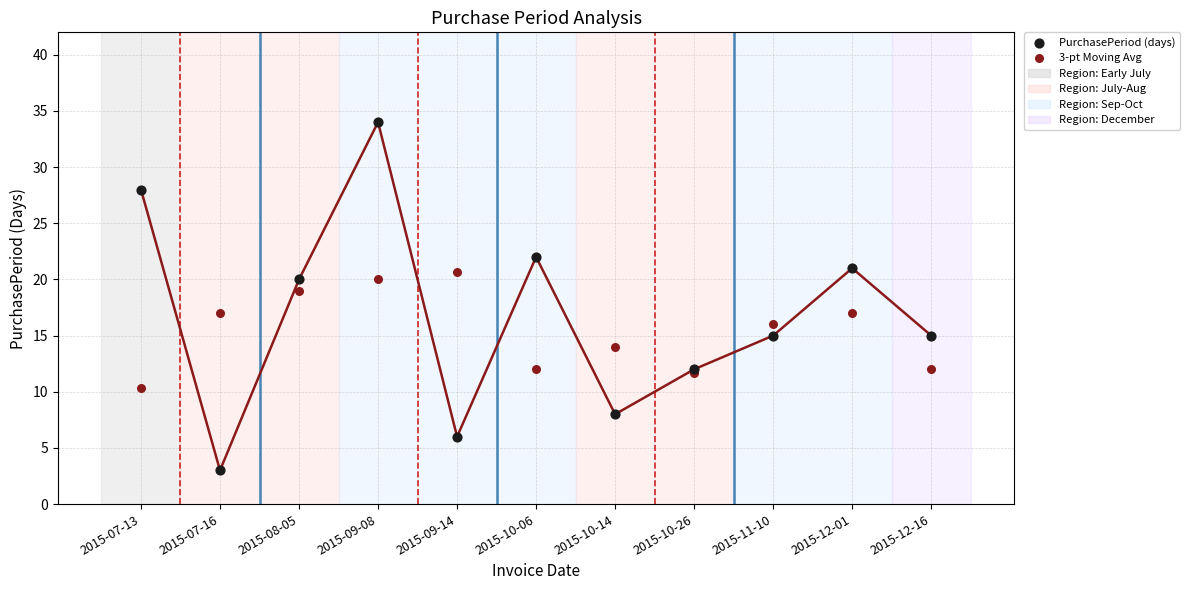

Which series has the largest Y range (max minus min)?

PurchasePeriod (days)